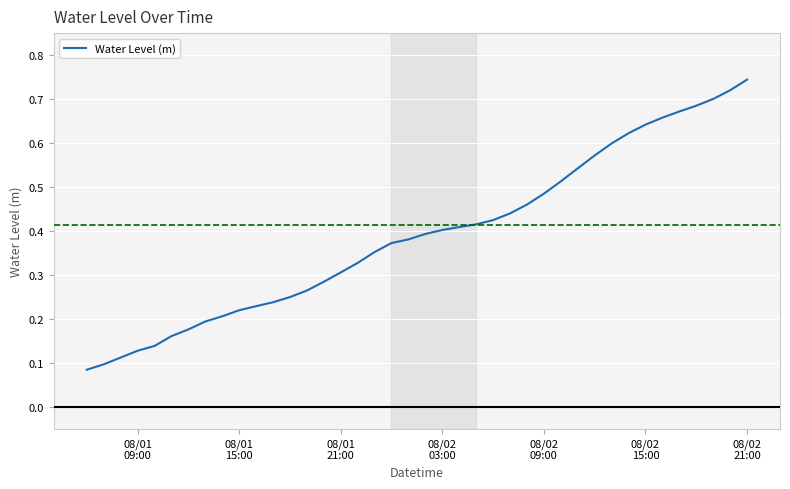

Does the chart display data point markers on the line(s)?

No